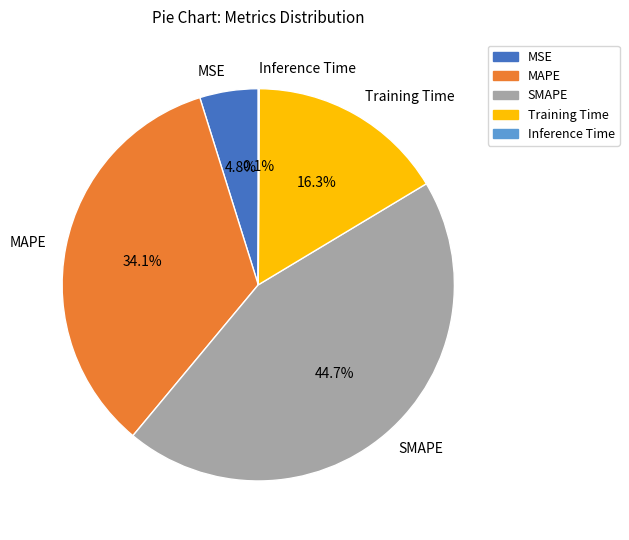

What portion of the pie excludes SMAPE?

55.3%